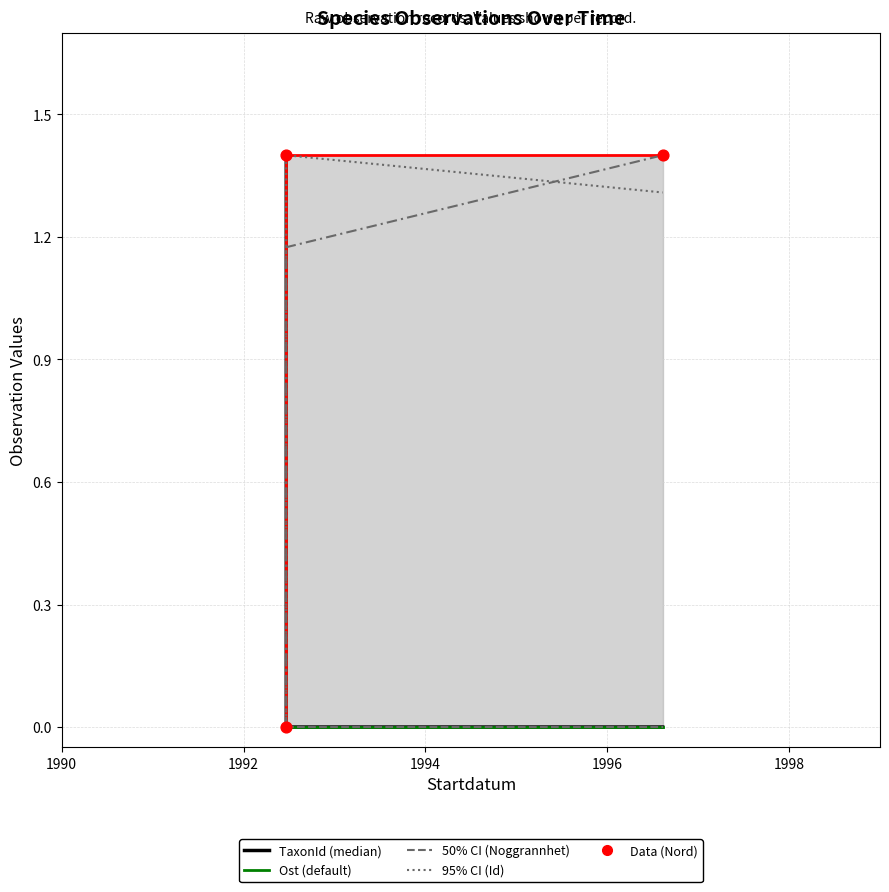

What is the total value across all series at 1996-08-12?

4.1